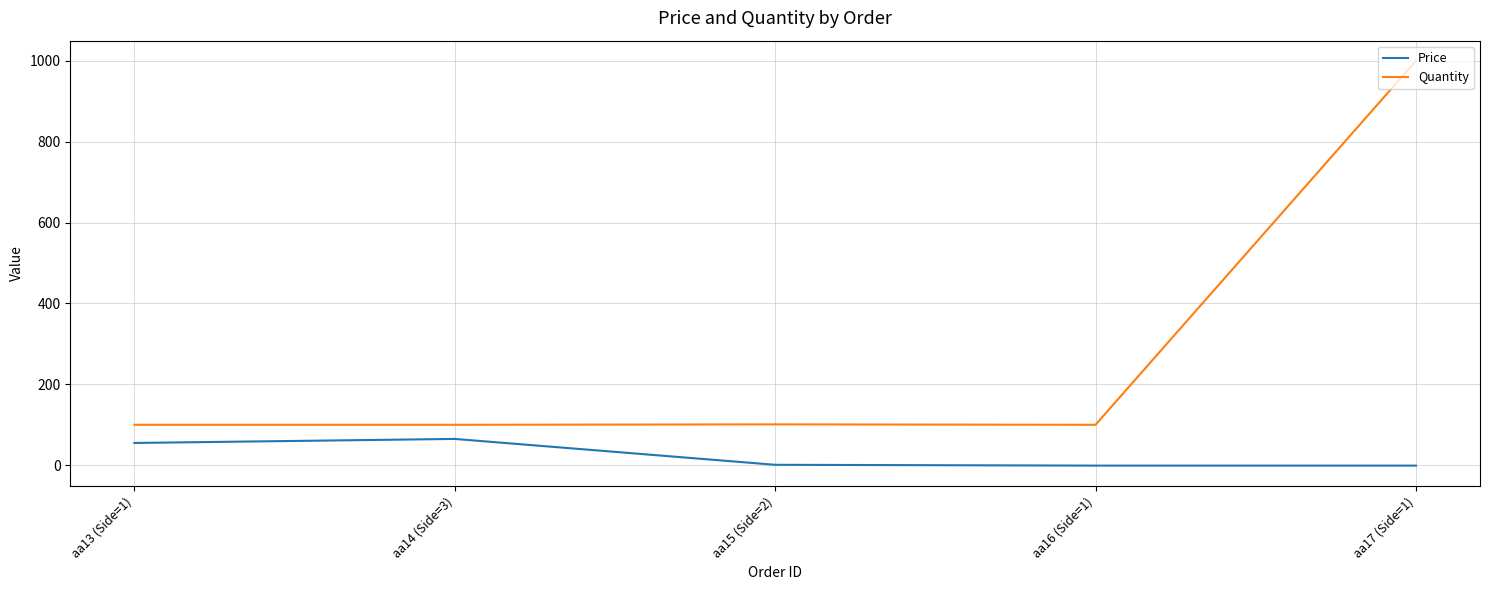

Which series has the widest spread of values?

Quantity